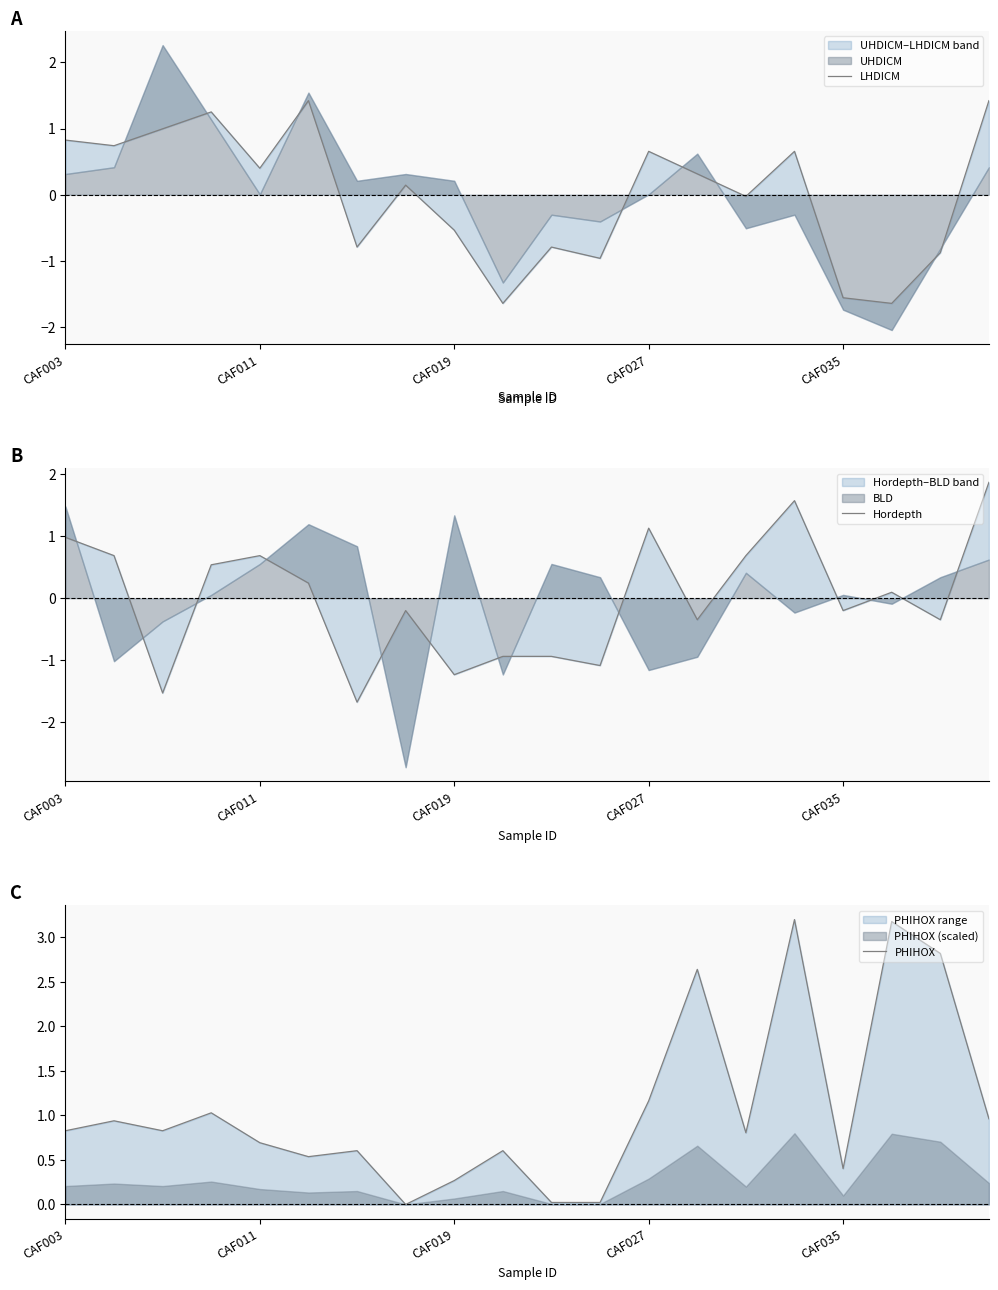

What is the difference between the second highest and second lowest values in the LHDICM series?

3.1